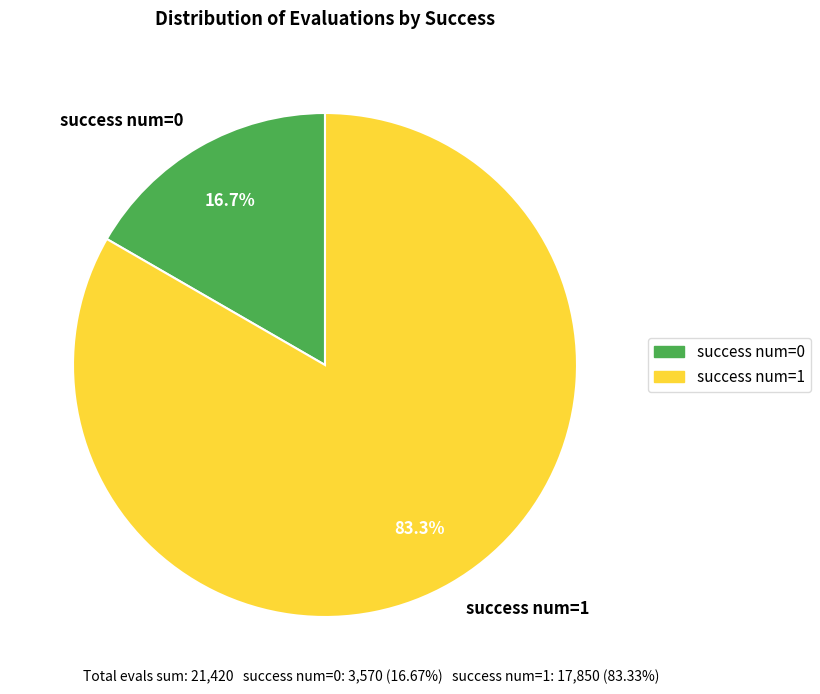

Which has a higher value, success num=1 or success num=0?

success num=1